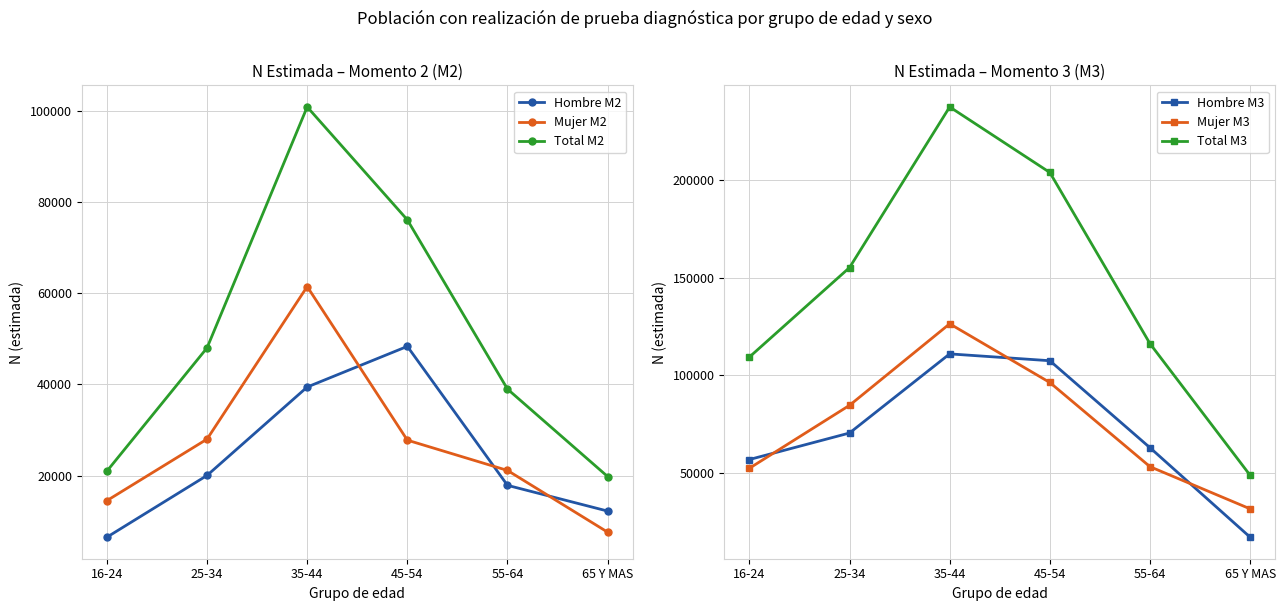

Which series has the largest range (max minus min)?

Total M3